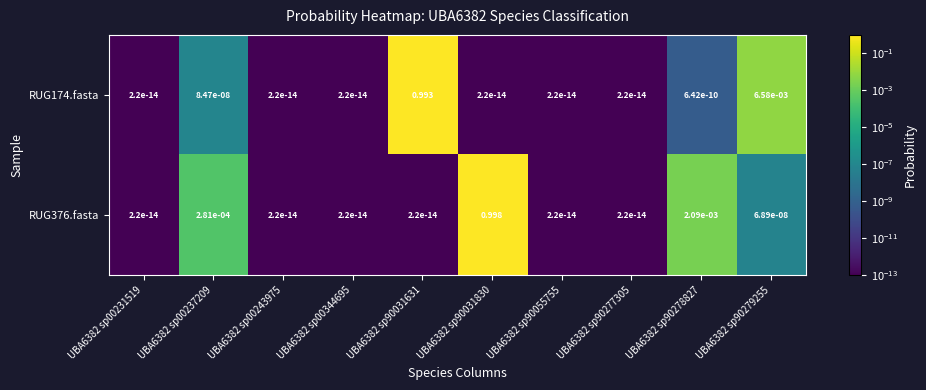

Which series has the largest range (max minus min)?

RUG376.fasta